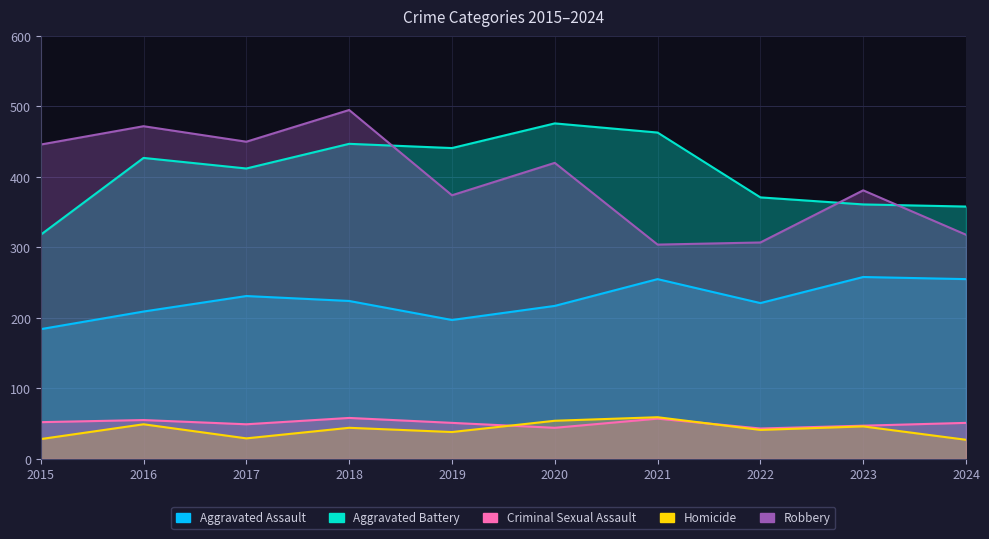

How many values in the Aggravated Battery series are below 427?

5